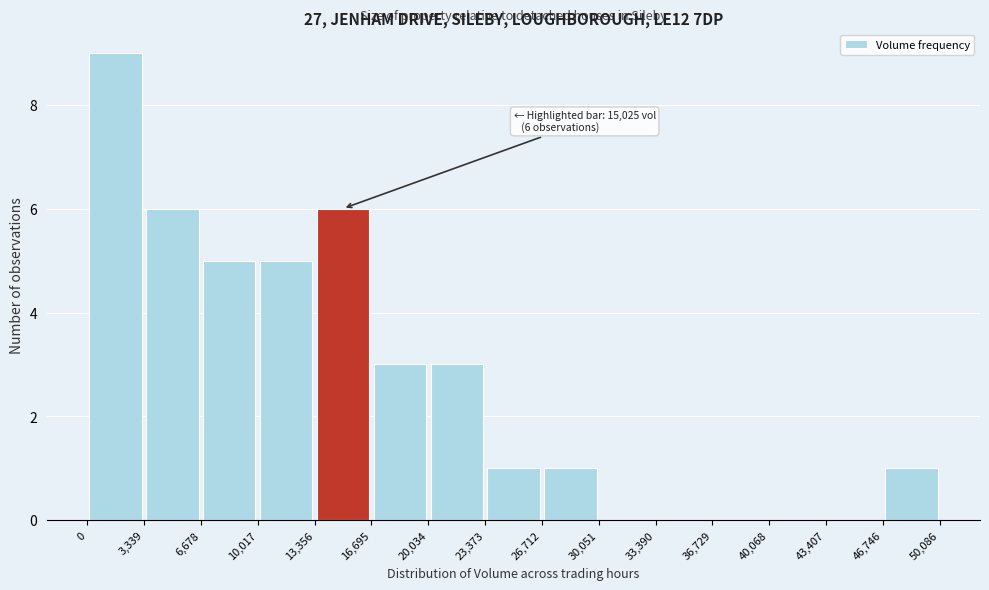

Over which range of the x-axis is the bar tallest?

0 to 3,339